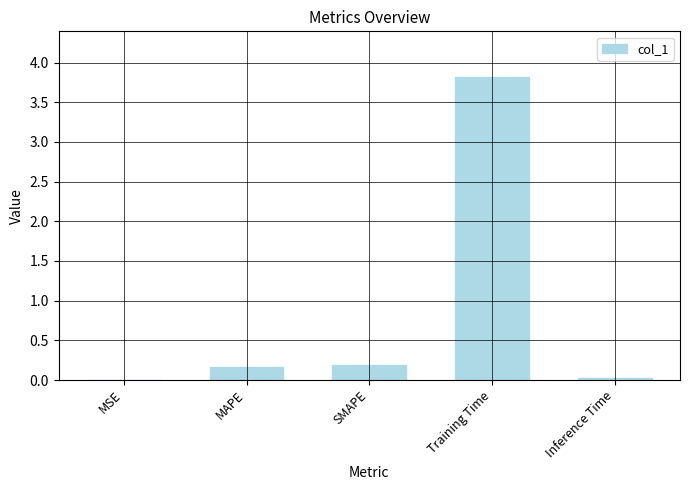

What is the maximum value shown in the chart?

3.8